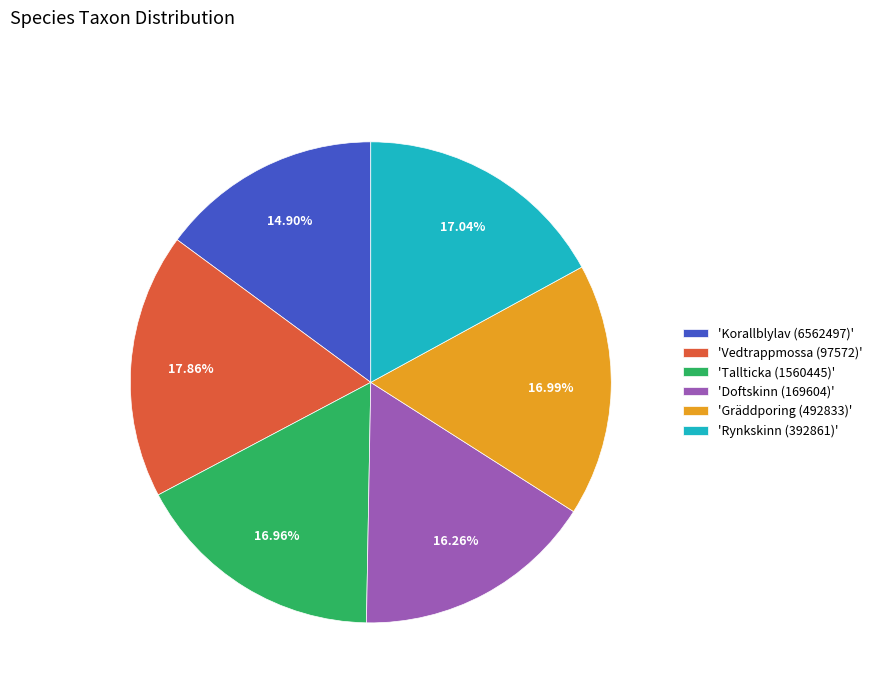

Which category has the biggest portion of the pie?

'Vedtrappmossa (97572)'